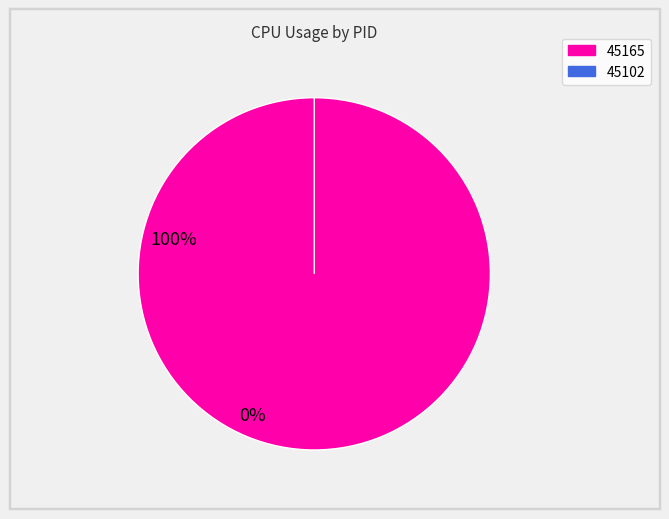

To the nearest percent, what is the difference between the largest and smallest slice percentages?

100%